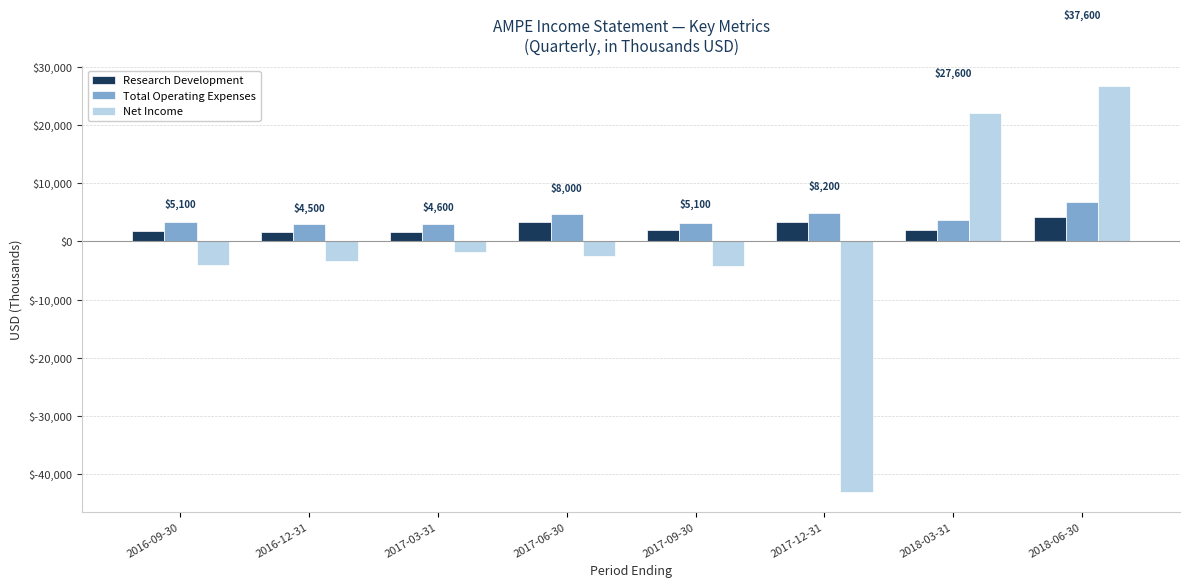

Which category has the highest value in the Net Income series?

2018-06-30